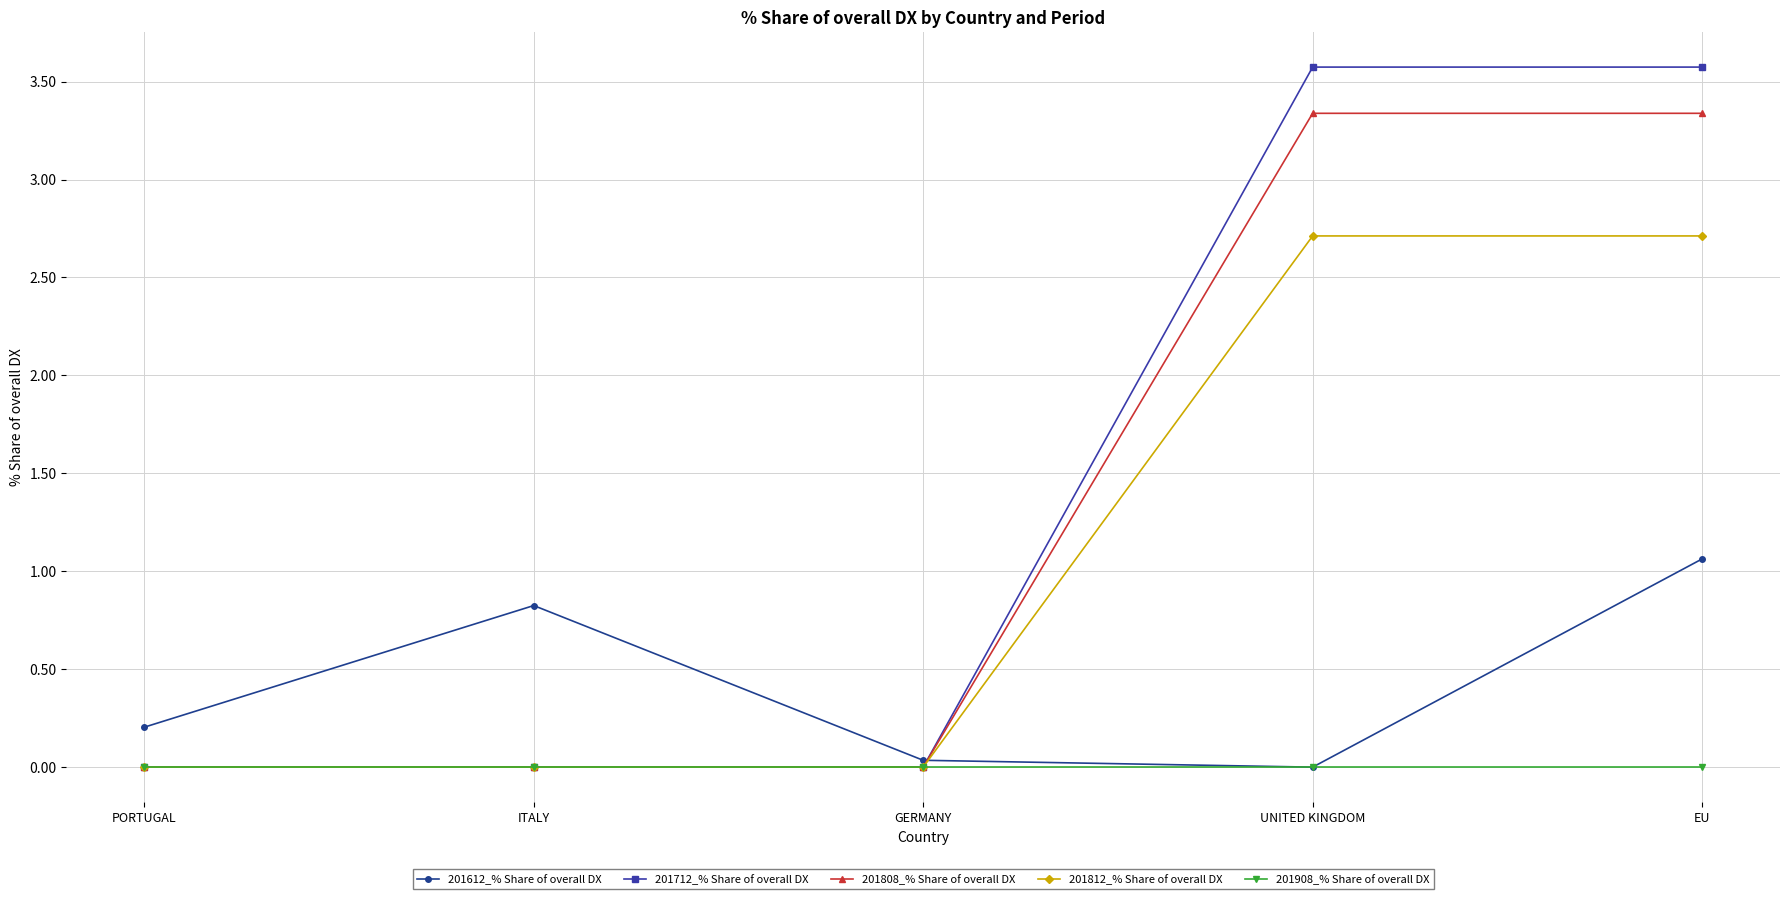

What is the maximum value shown in the chart?

3.6